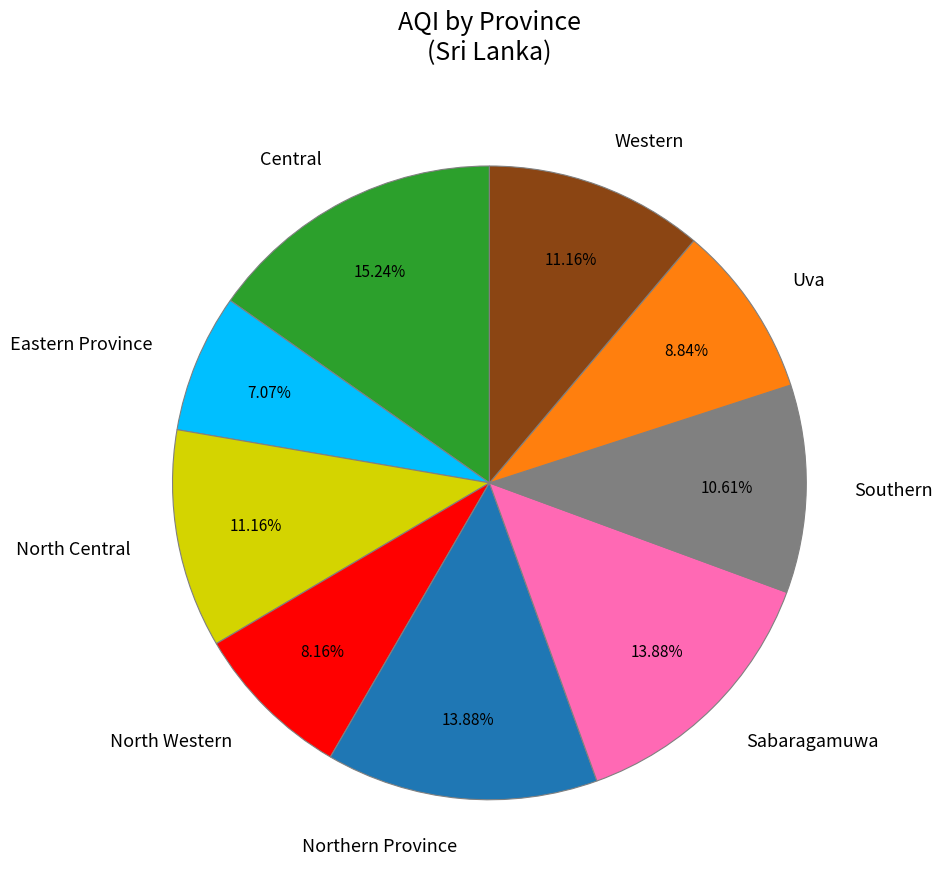

Is it true that Central is 15% of the pie?

True